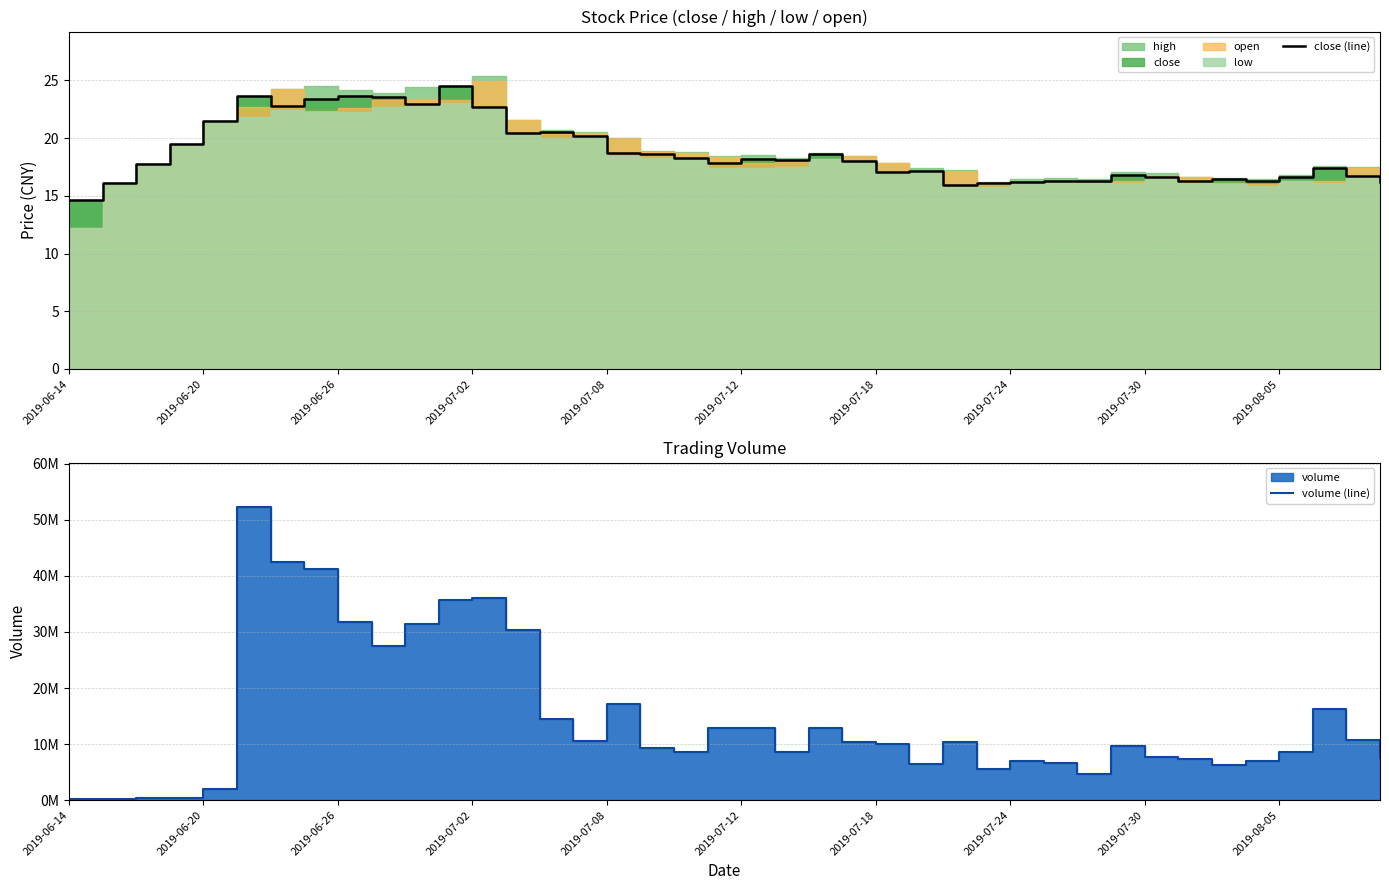

True or false: volume (line) and close (line) cross at least once.

False